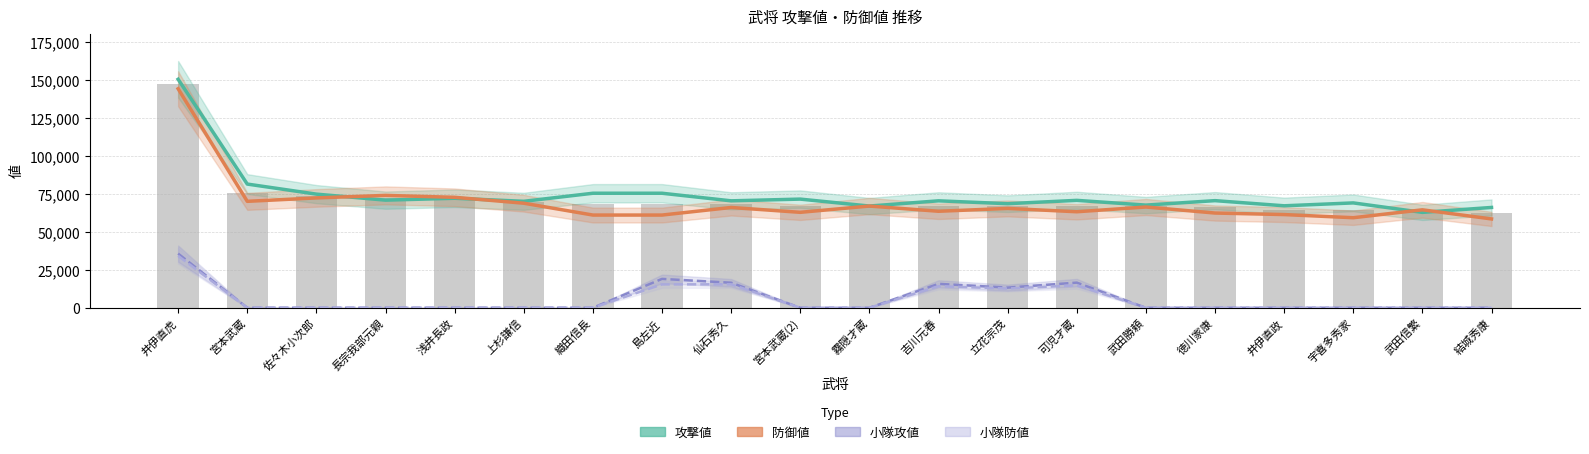

Which series has the largest total across all categories?

攻撃値